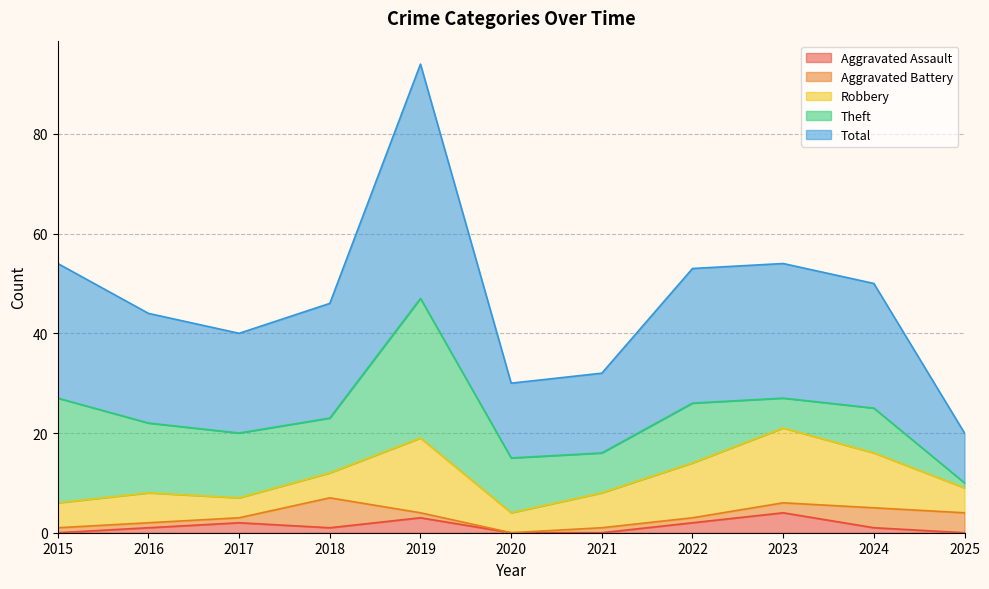

What is the difference between the maximum and minimum values in the Total series?

37